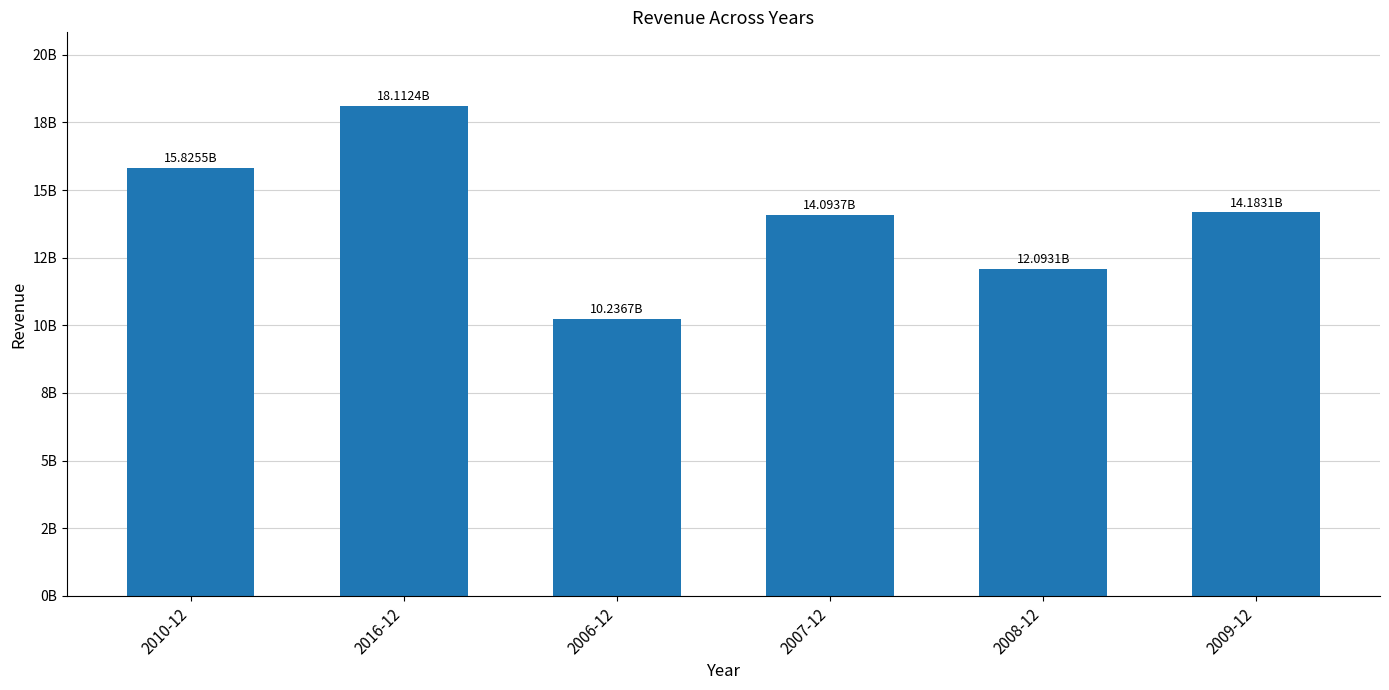

Approximately how many times larger is the value at 2006-12 compared to 2007-12?

0.7